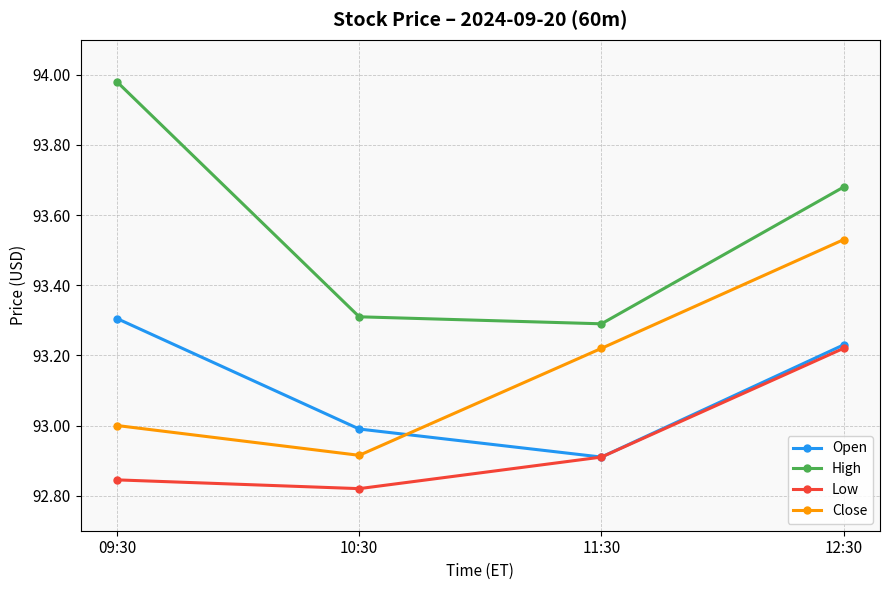

At which category does Low reach its first local valley?

10:30